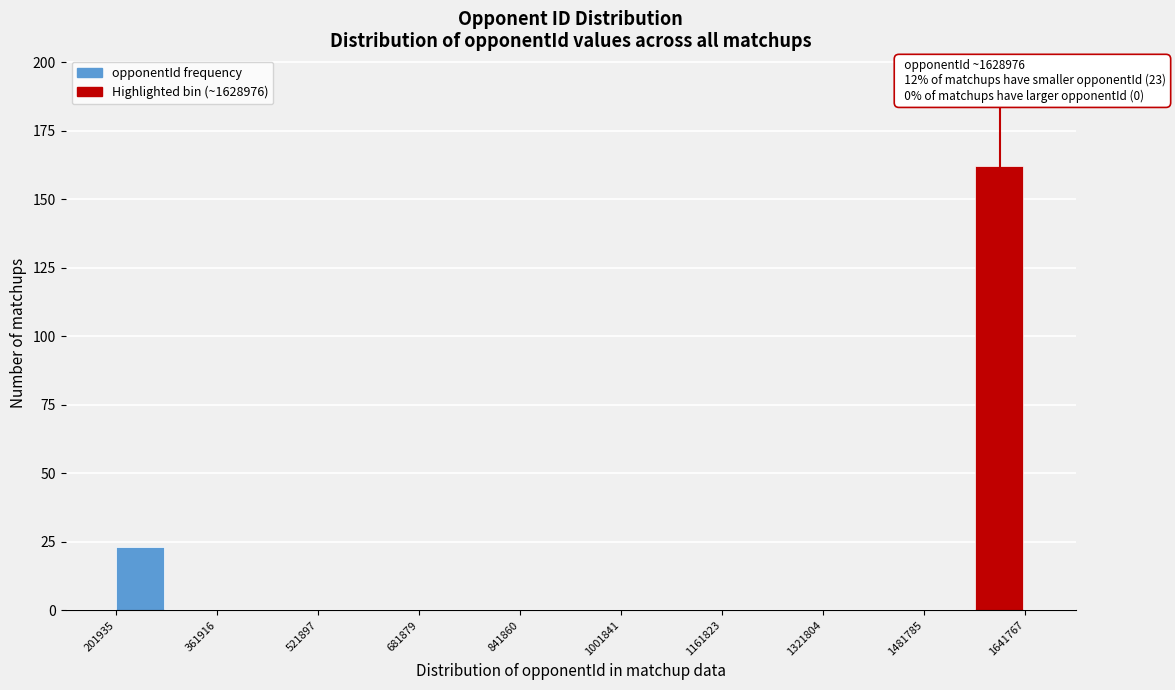

Read against the x-axis, roughly where is the centre of the tallest bar?

1600000